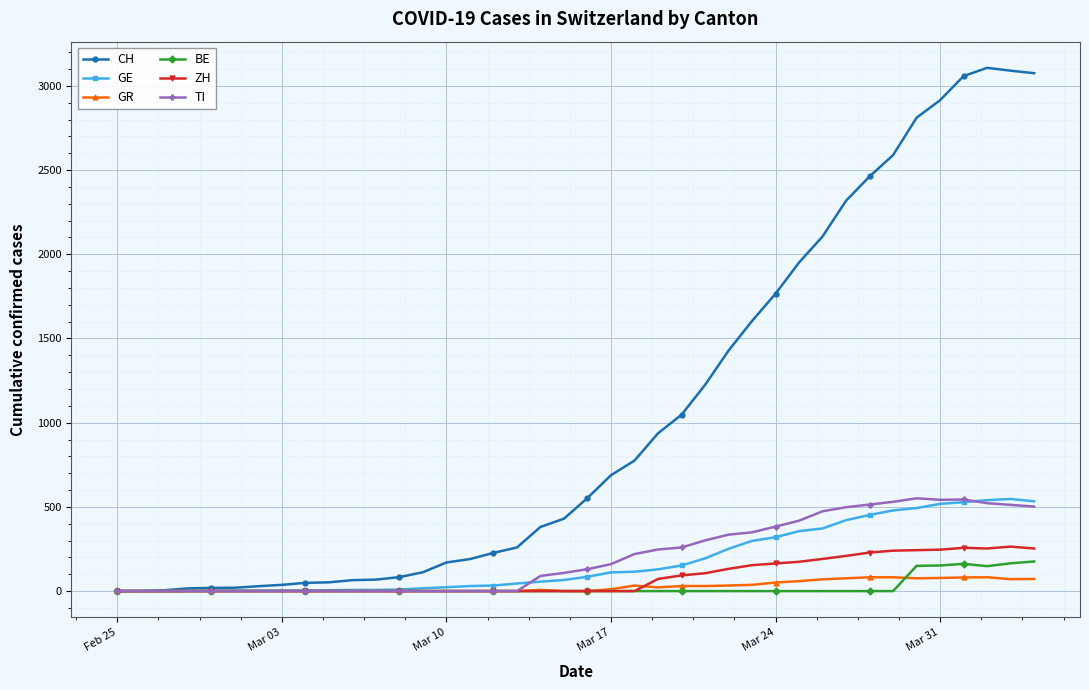

True or false: GE has more than 0 interior local peaks.

True